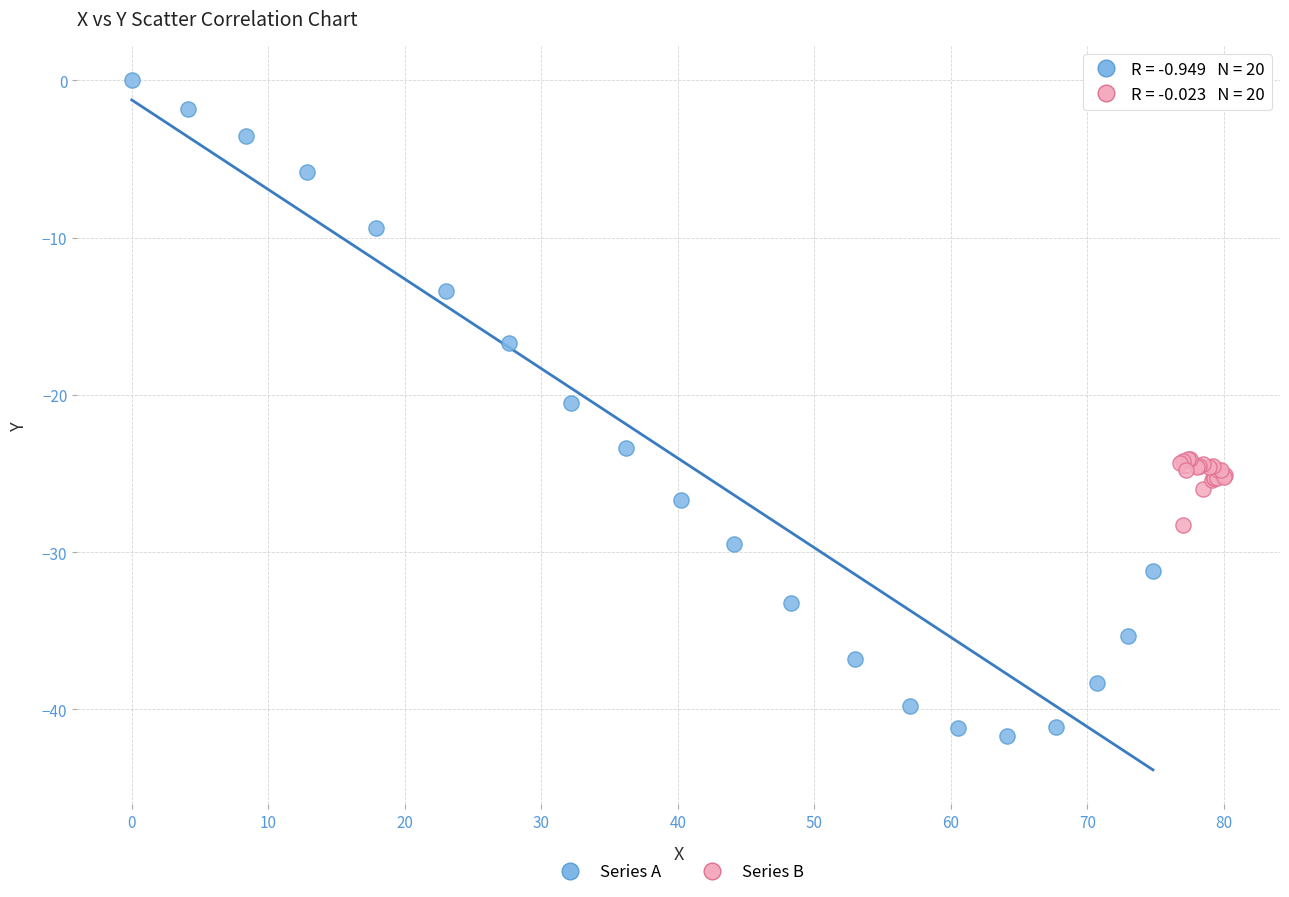

What are all the series names shown in the legend?

Series A, Series B